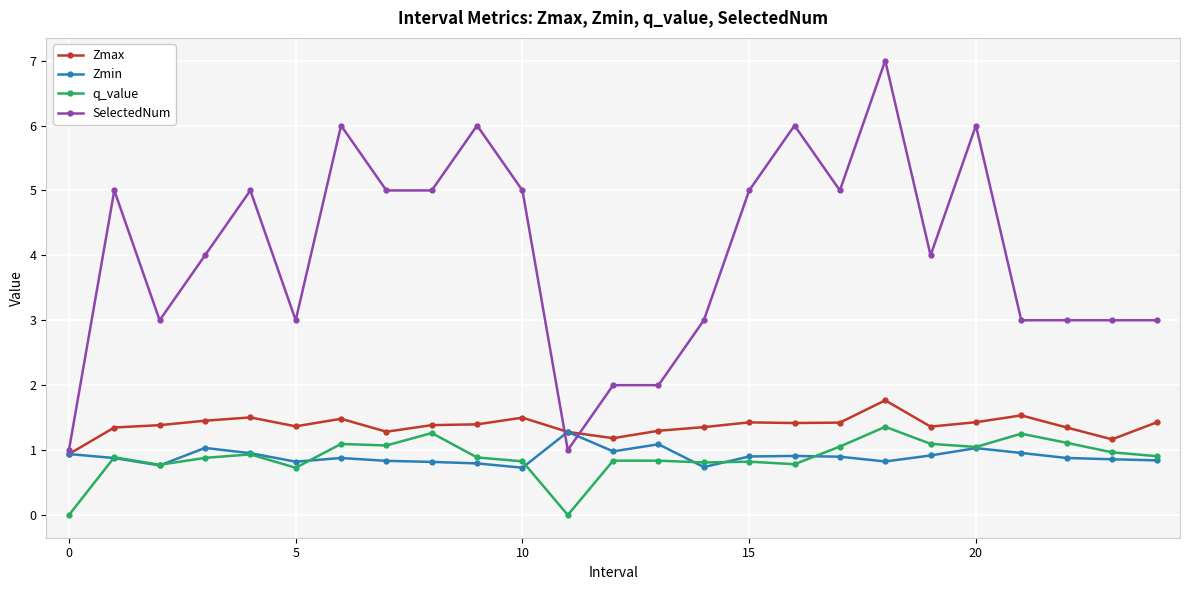

True or false: SelectedNum and q_value intersect in this chart.

False